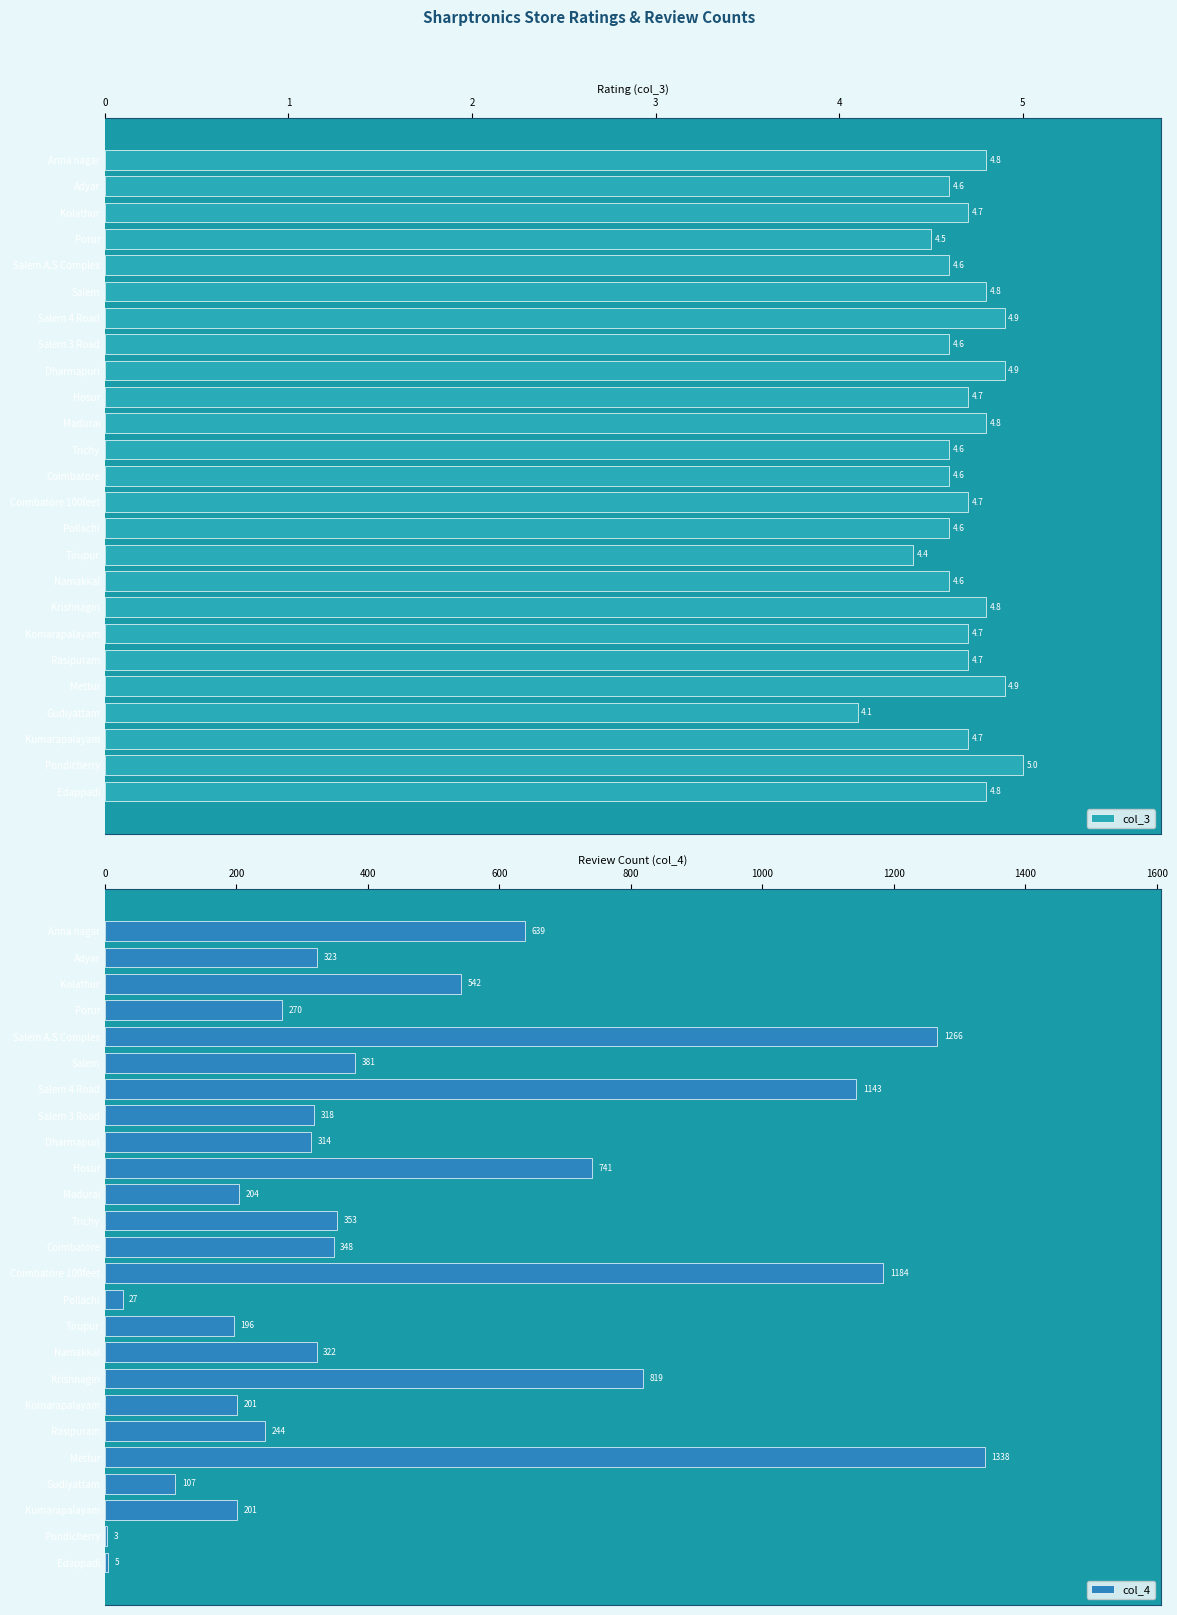

What is the value of the col_3 bar at the 17th from the left?

4.6